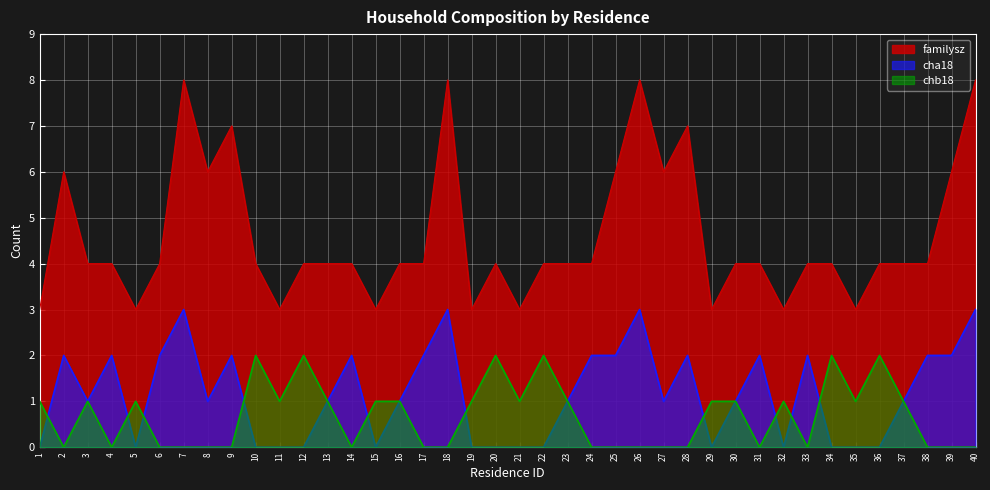

Which series has the widest spread of values?

familysz